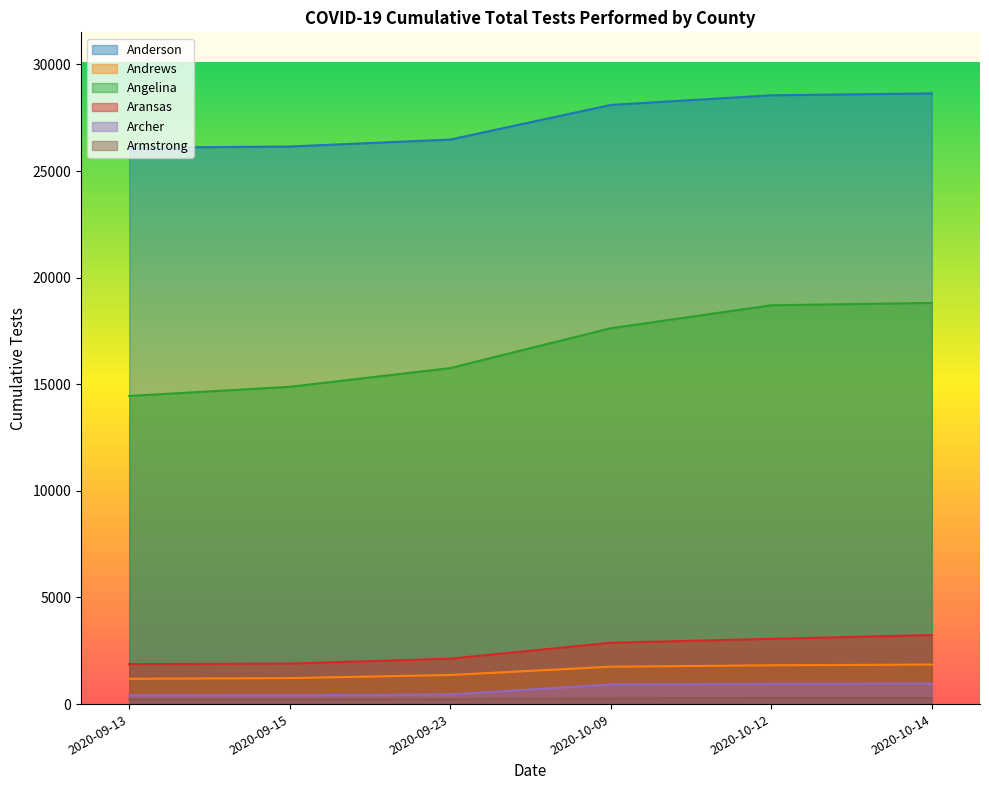

Which has a higher value, 2020-10-12 or 2020-09-15?

2020-10-12